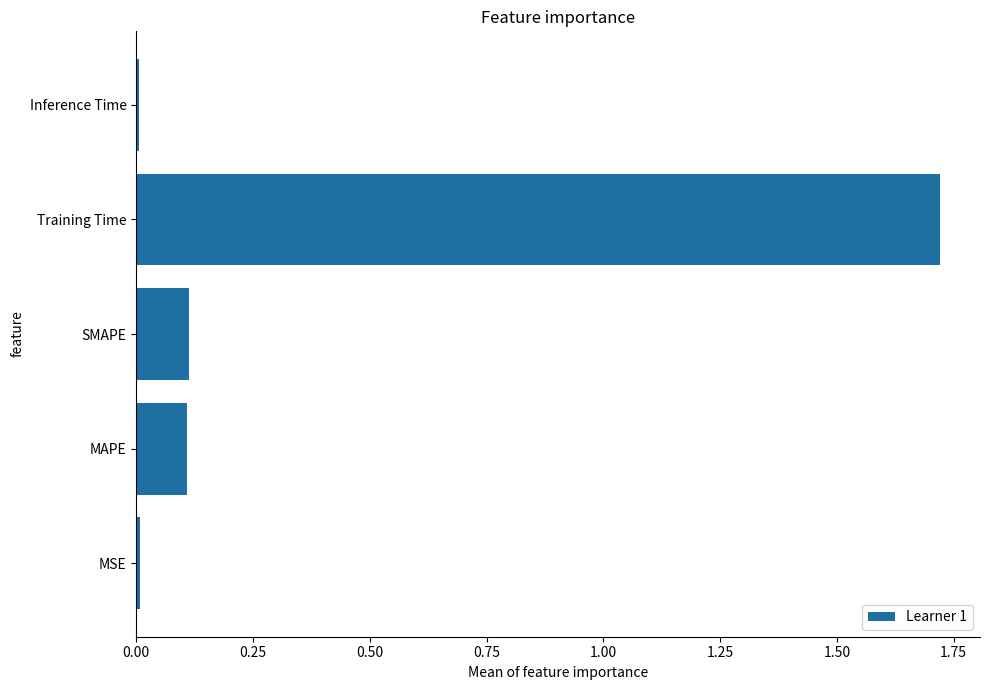

What is the sum of all values?

2.0